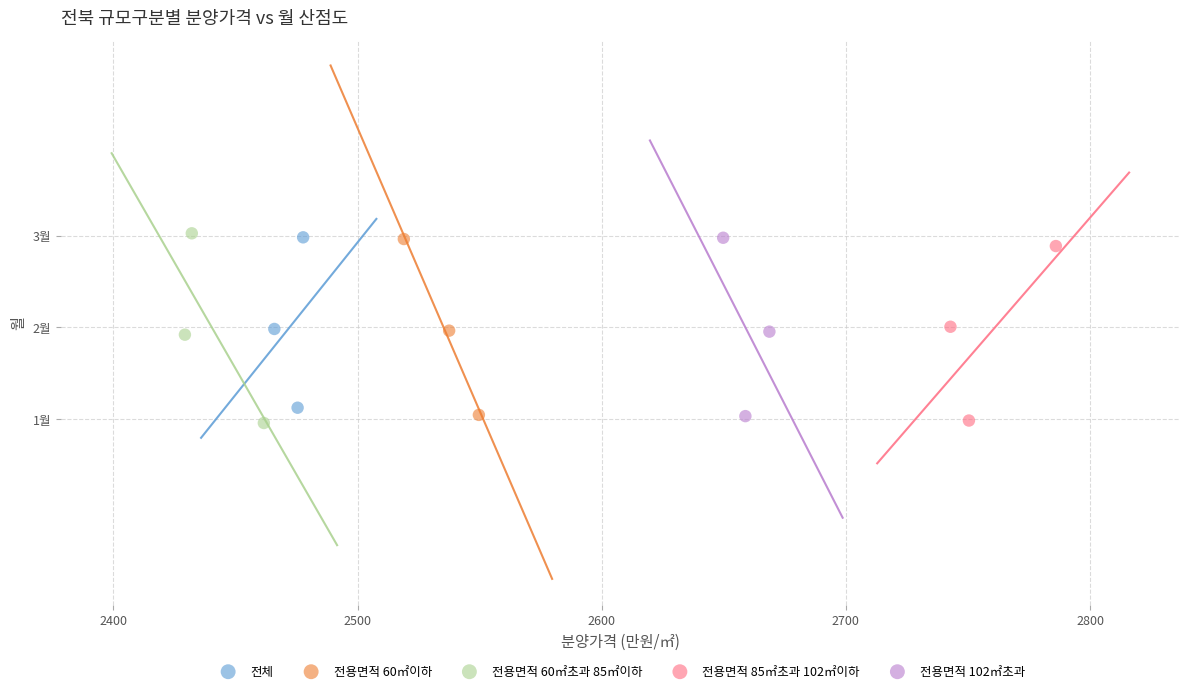

What are all the series names shown in the legend?

전체, 전용면적 60㎡이하, 전용면적 60㎡초과 85㎡이하, 전용면적 85㎡초과 102㎡이하, 전용면적 102㎡초과